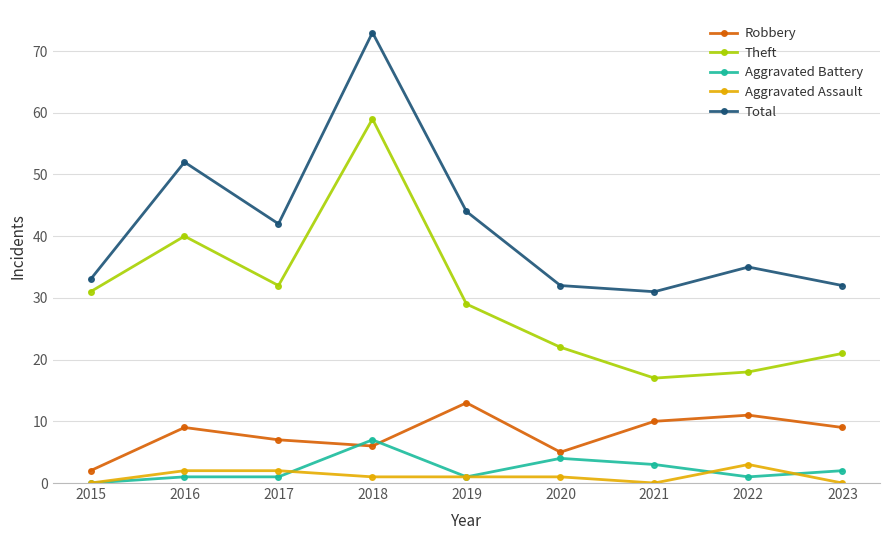

List the series in order of their peak value, lowest first.

Aggravated Assault, Aggravated Battery, Robbery, Theft, Total